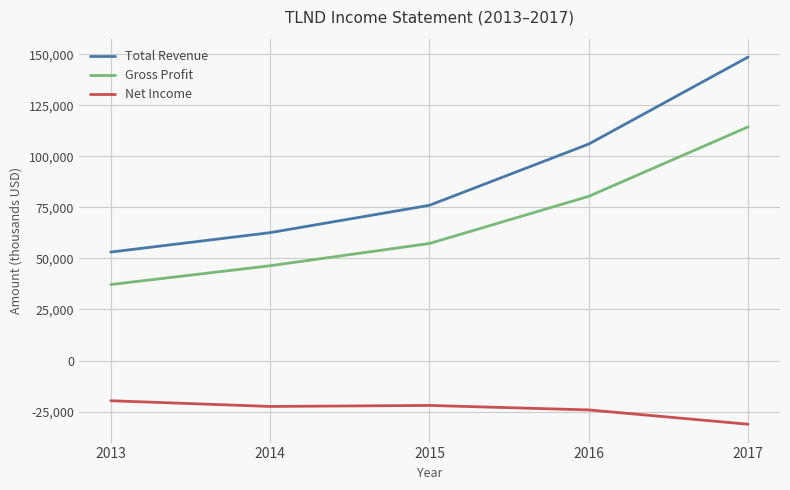

What is the total value across all series at 2013?

70600